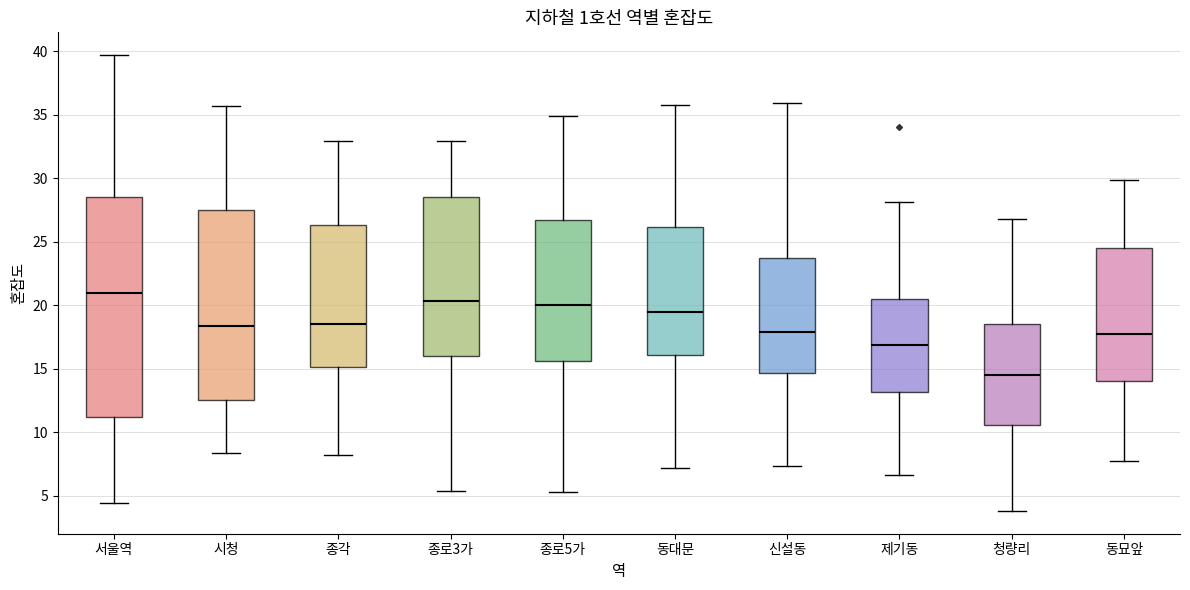

Which box has the highest median line?

서울역